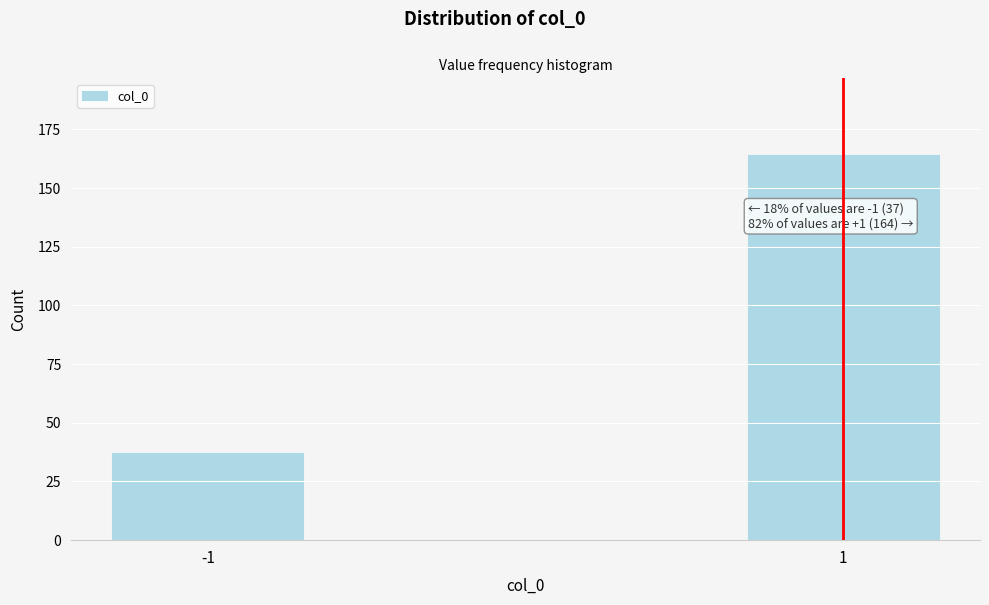

Reading left to right, transcribe all the data shown in this chart.

37	164